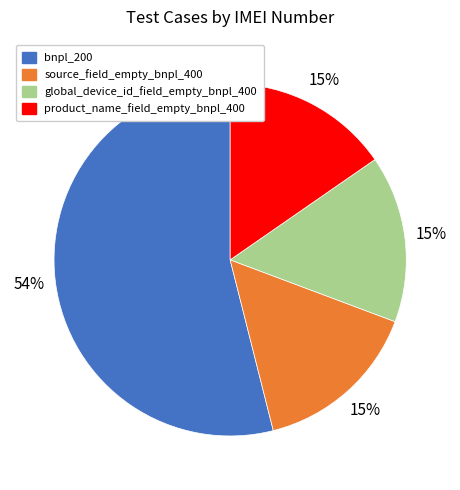

What is the largest slice in the pie chart?

bnpl_200